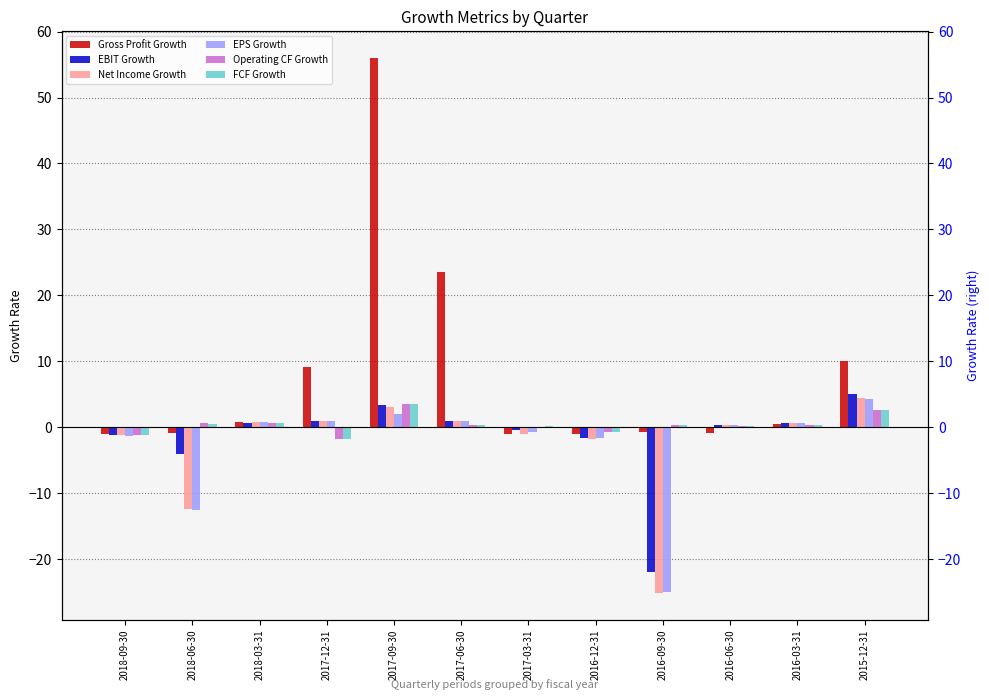

How many categories are shown in the chart?

12